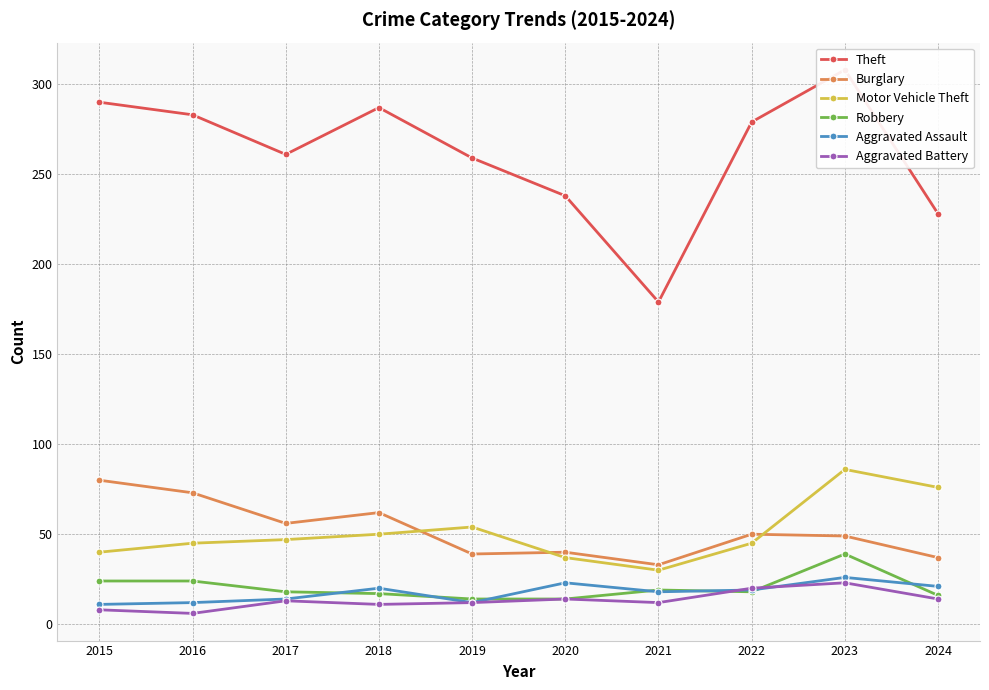

True or false: Aggravated Battery and Motor Vehicle Theft intersect in this chart.

False